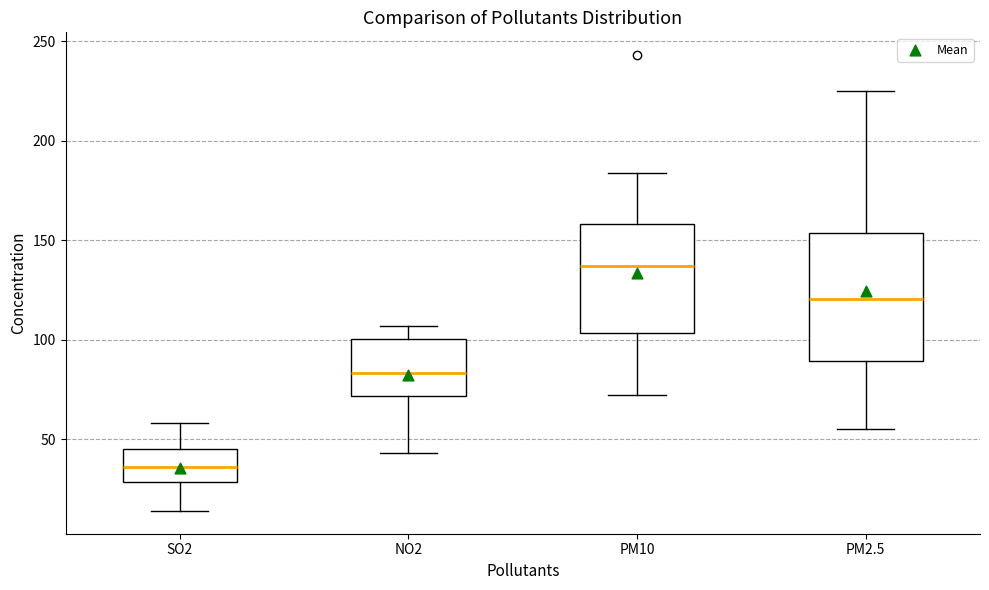

Reading left to right, read every box against the y-axis: the position of its median line, the range the box covers, and the ends of its whiskers. The values are not printed on the chart, so give them approximately, as read against the axis.

SO2: median 35, box 30 to 45, whiskers 15 to 60
NO2: median 85, box 70 to 100, whiskers 45 to 105
PM10: median 135, box 105 to 160, whiskers 70 to 185
PM2.5: median 120, box 90 to 155, whiskers 55 to 225